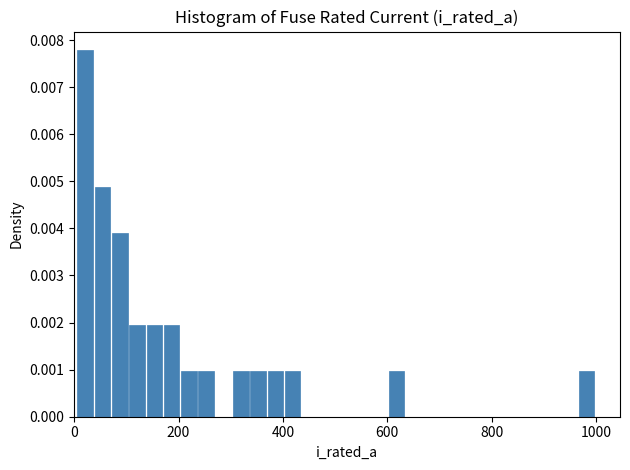

Around what value on the x-axis is the tallest bar? Give the approximate position of its centre, as read against the axis.

20